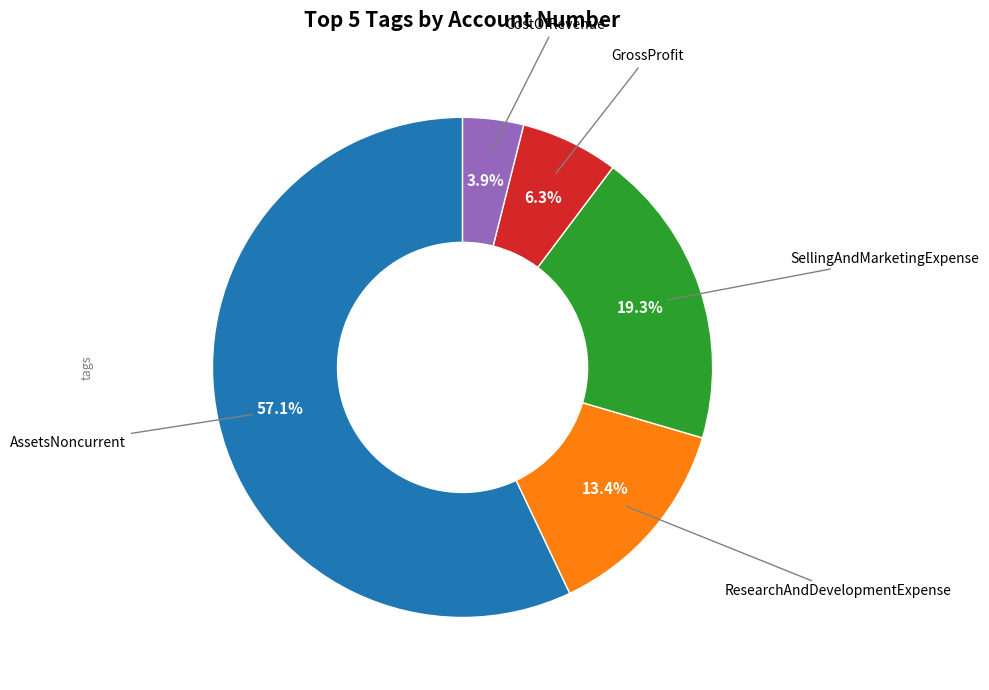

Is there a majority slice in this chart?

Yes